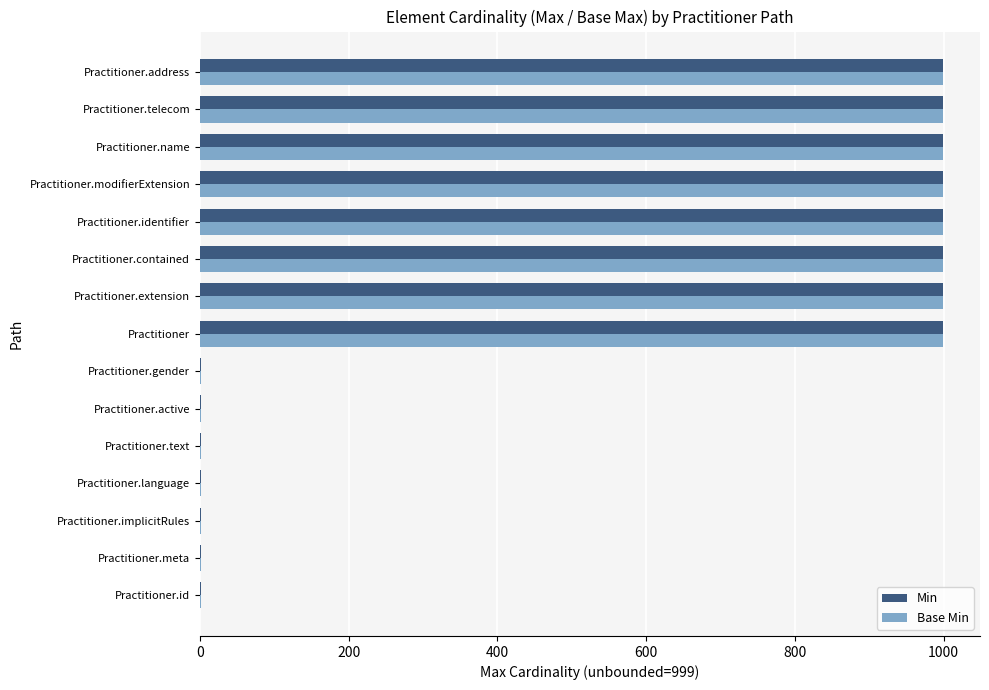

Is it true that Min equals 1797 at Practitioner.name?

False